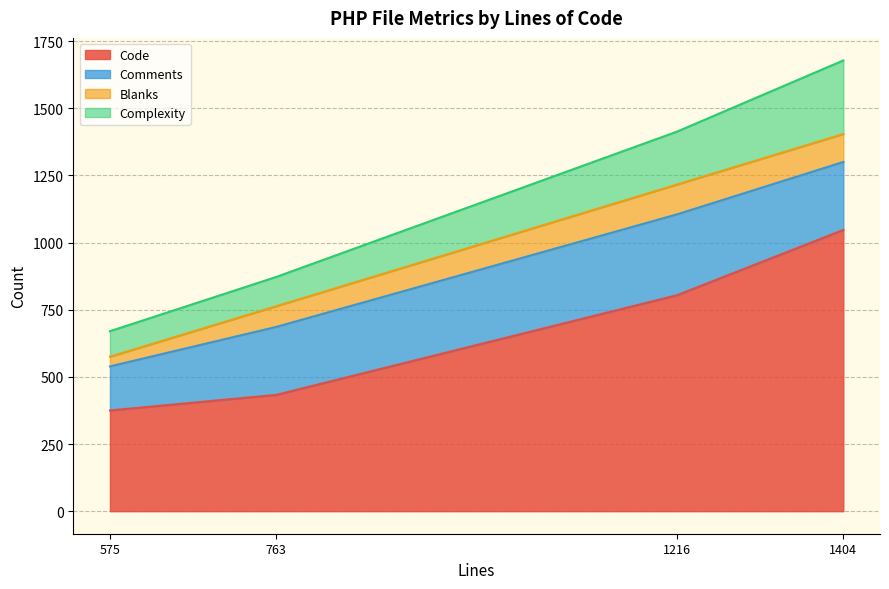

At which category does the chart reach its minimum across all series?

575